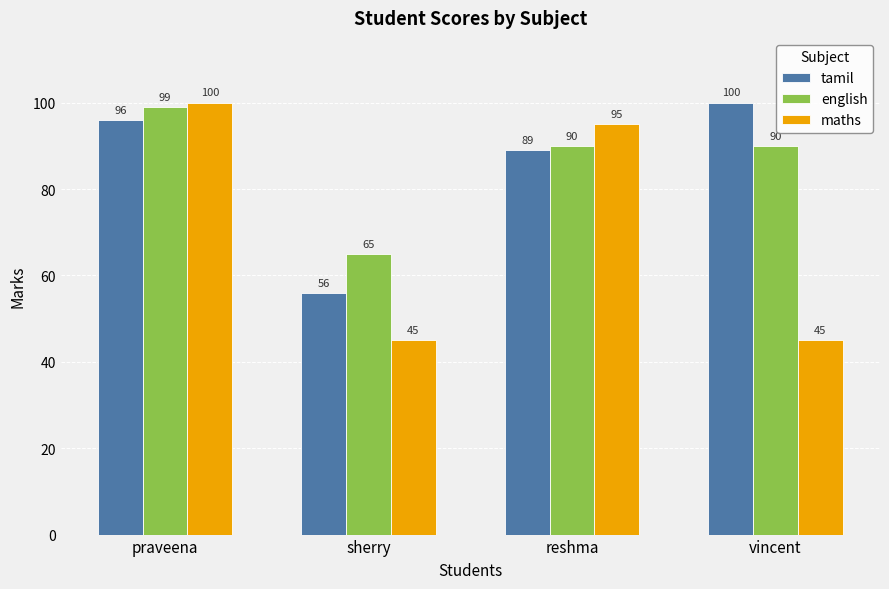

Are the bars grouped side by side (vs. stacked)?

Yes